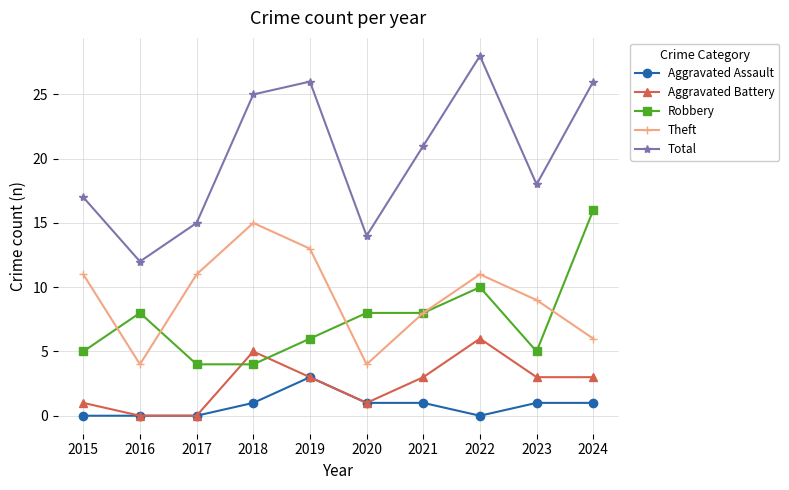

The value of Total at 2015 is 22. True or false?

False